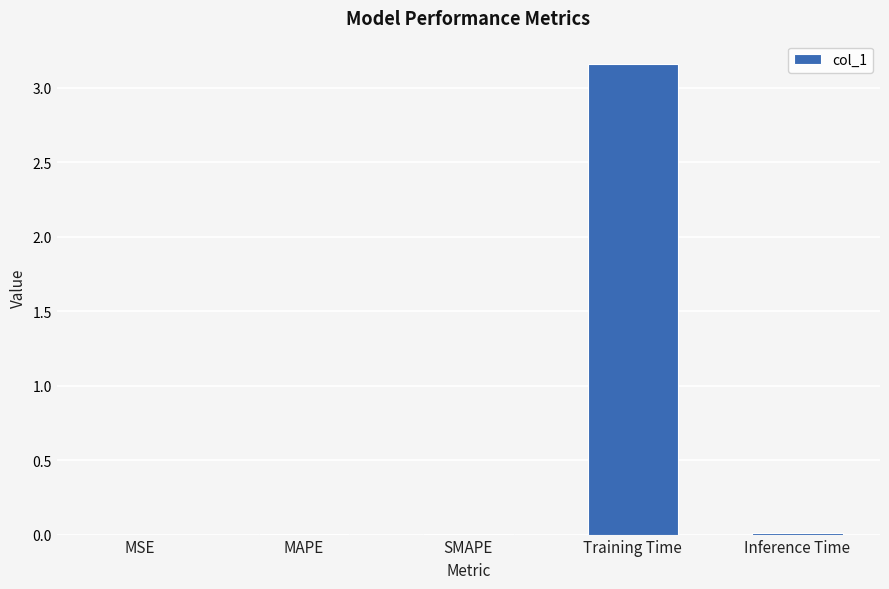

The value at SMAPE is 0.0. True or false?

True